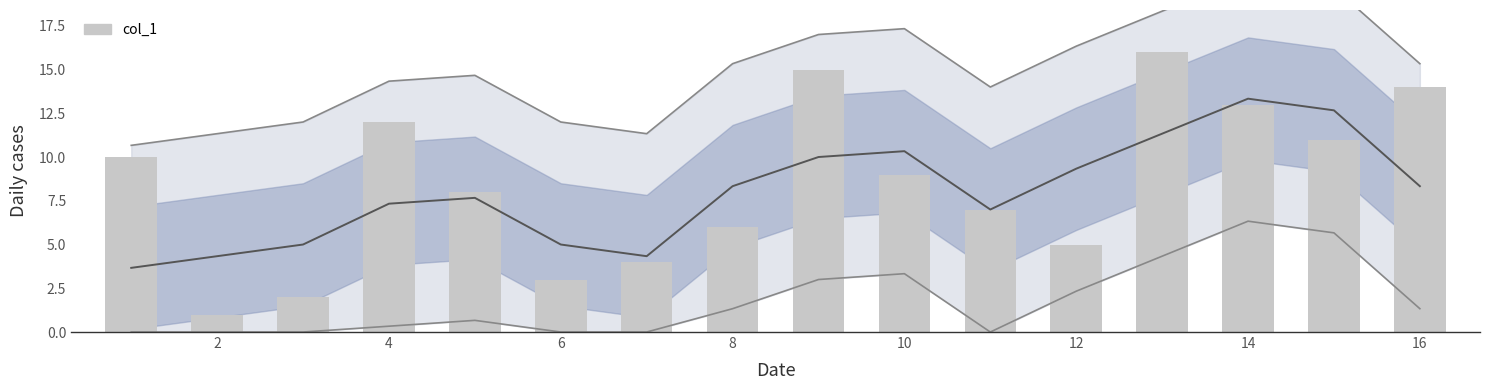

What is the difference between the maximum and minimum values?

15